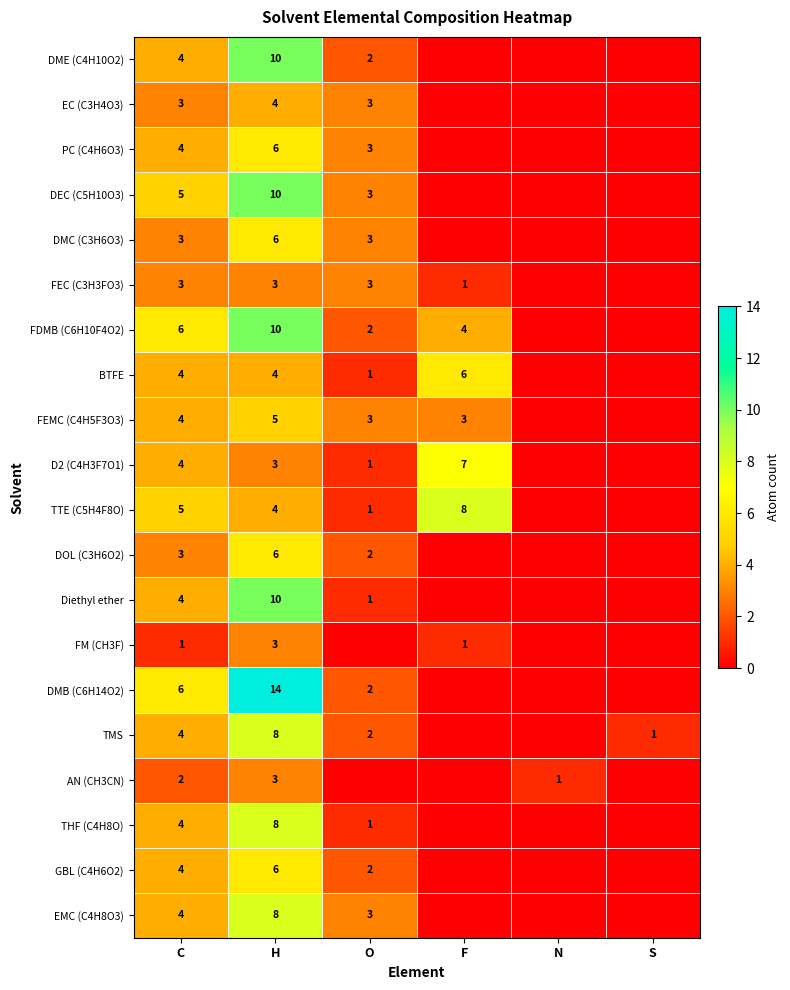

The FEMC (C4H5F3O3) series shows 3 at O. True or false?

True